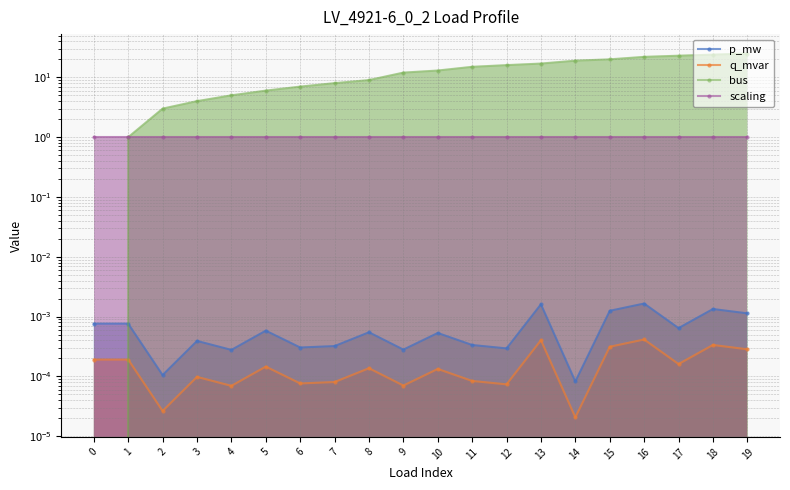

What is the difference between the bus values at 14 and 8?

10.0